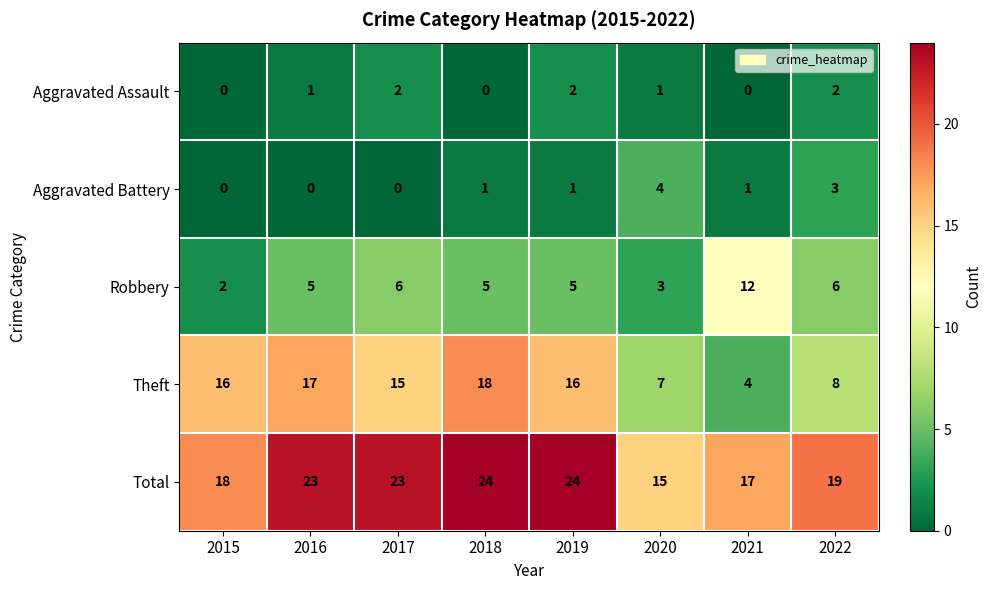

Count the Robbery values in the range 5 to 6.

5